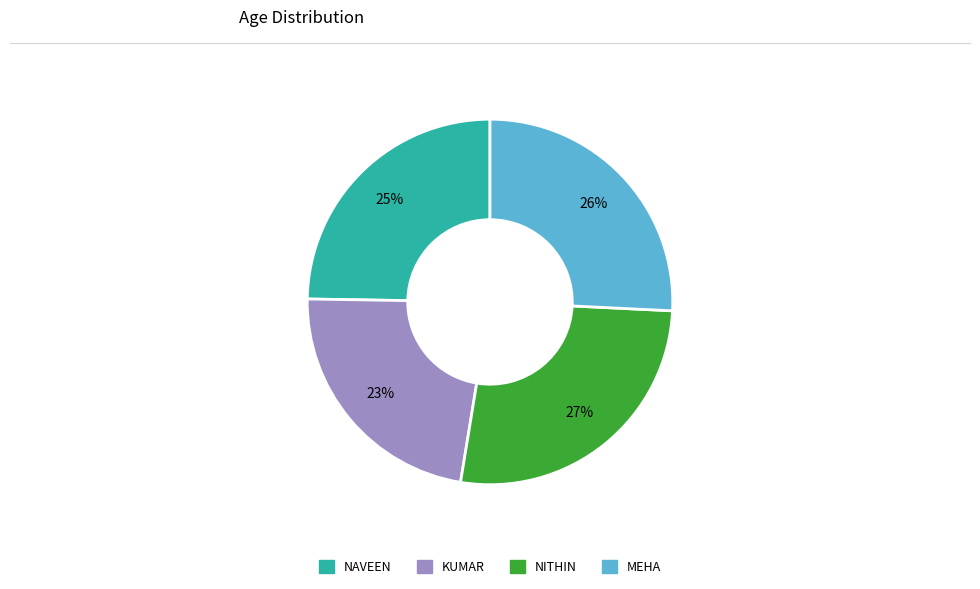

The KUMAR slice represents 36% of the pie. True or false?

False